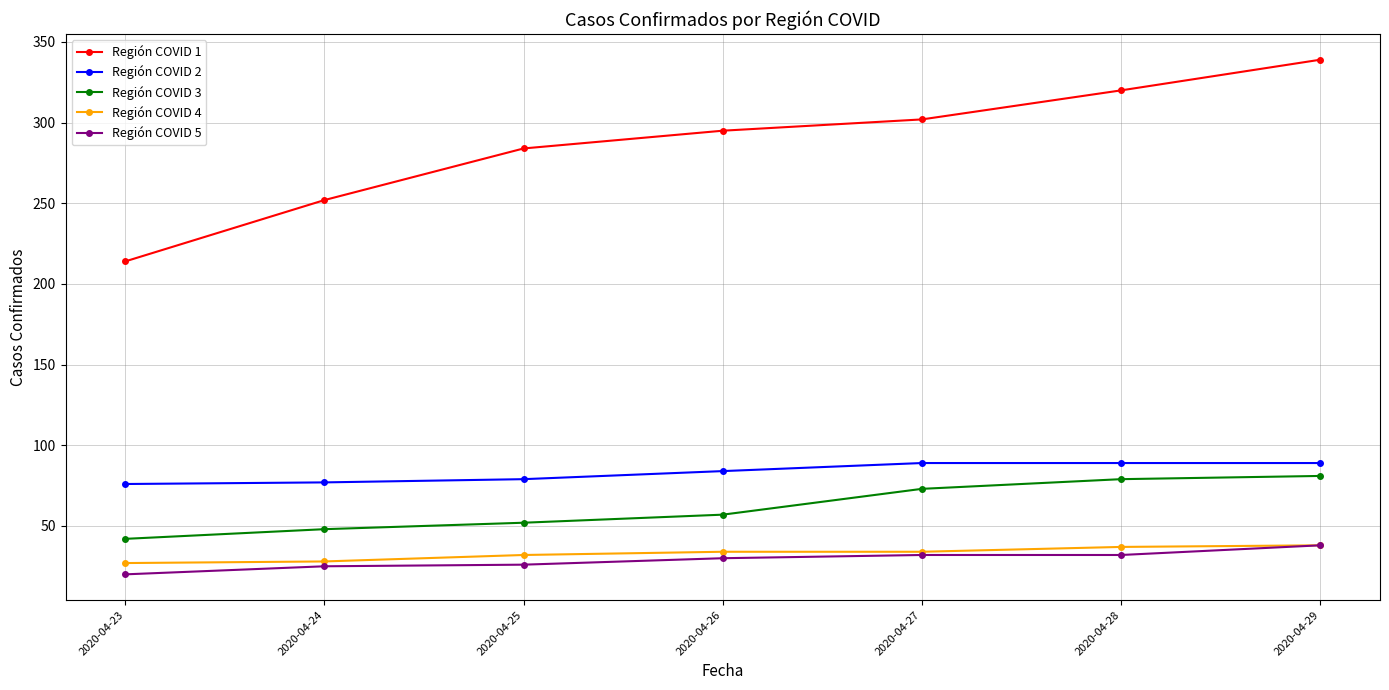

Is it true that Región COVID 3 equals 81 at 2020-04-29?

True